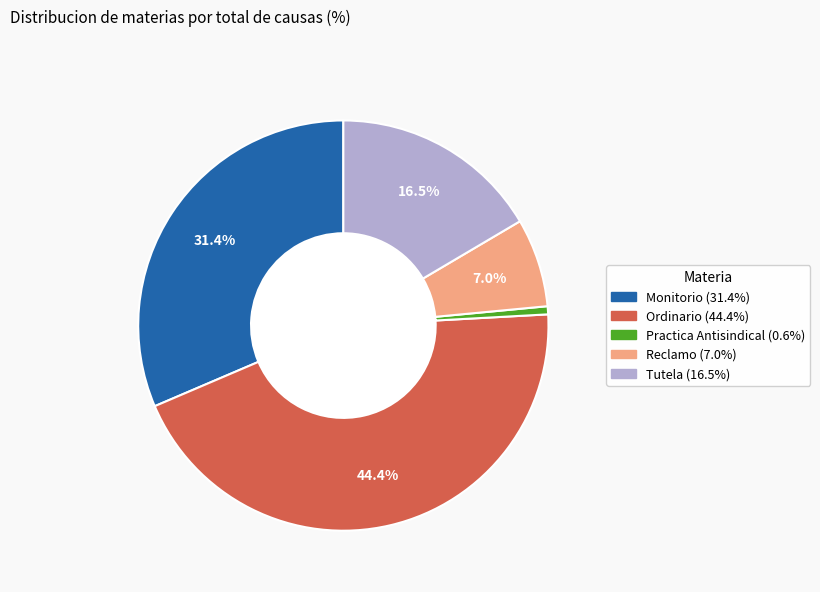

What is the ratio of the value at Practica Antisindical to the value at Reclamo?

0.1